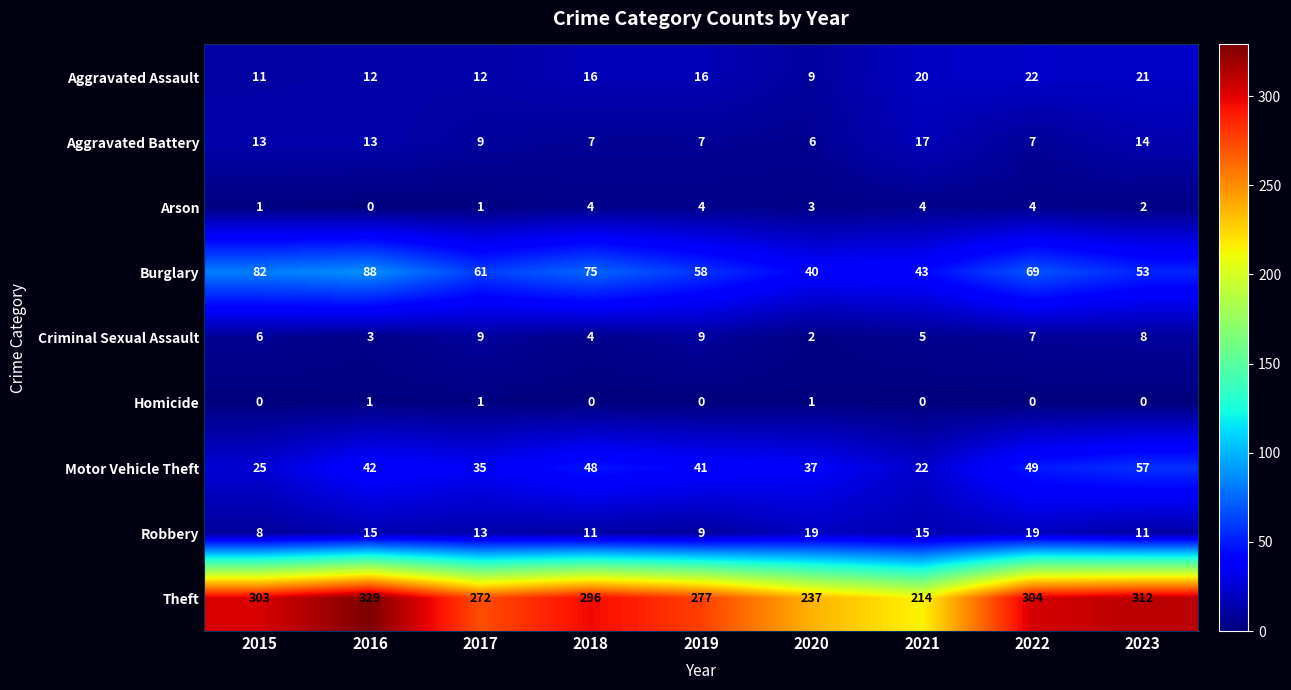

Rank the series by their maximum value, from lowest to highest.

Homicide, Arson, Criminal Sexual Assault, Aggravated Battery, Robbery, Aggravated Assault, Motor Vehicle Theft, Burglary, Theft